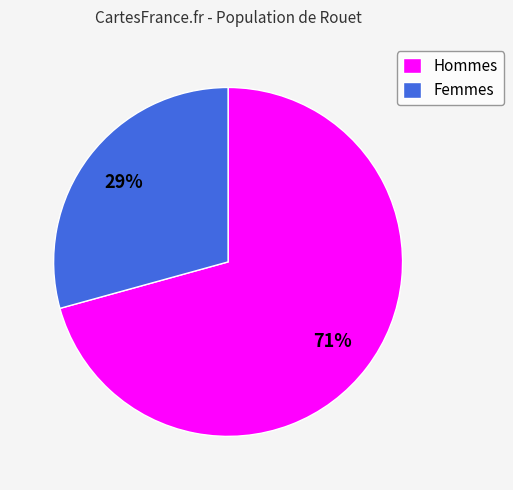

To the nearest percent, what is the average slice percentage?

50%